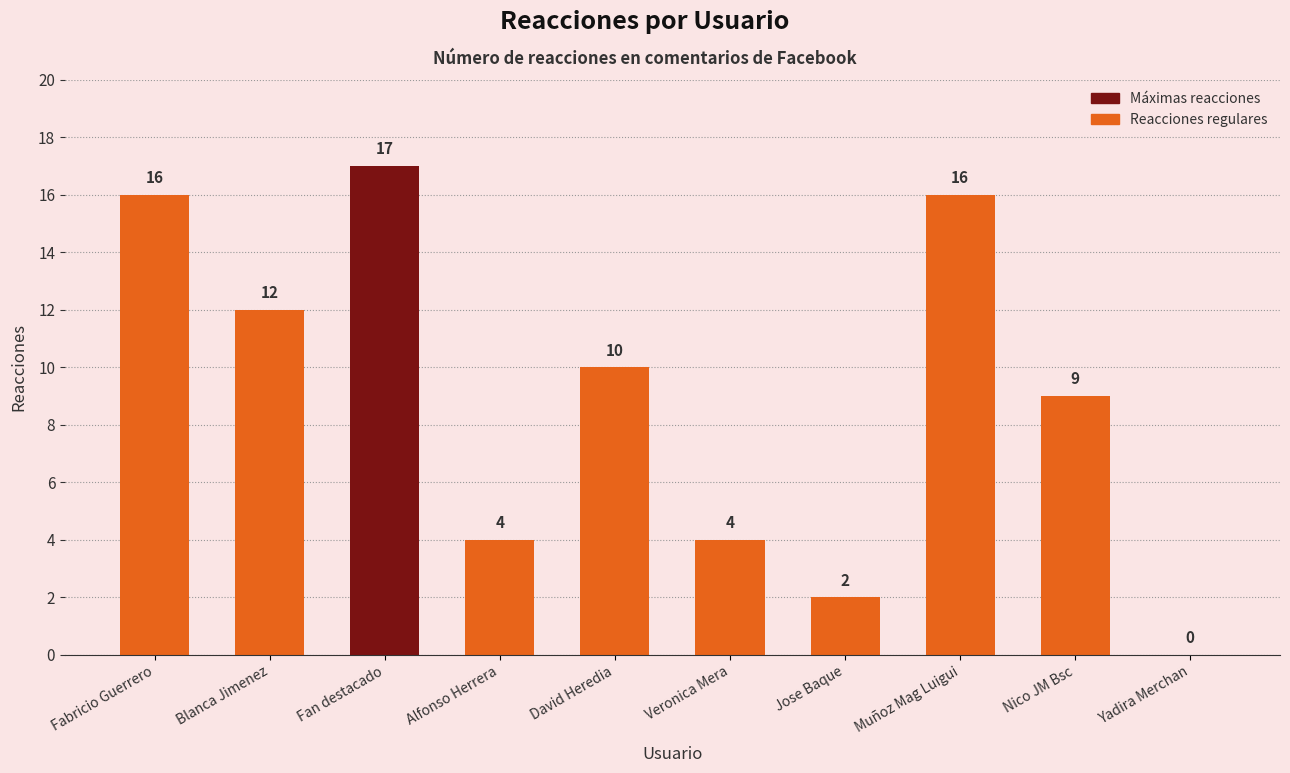

Which has a higher value, Alfonso Herrera or Jose Baque?

Alfonso Herrera